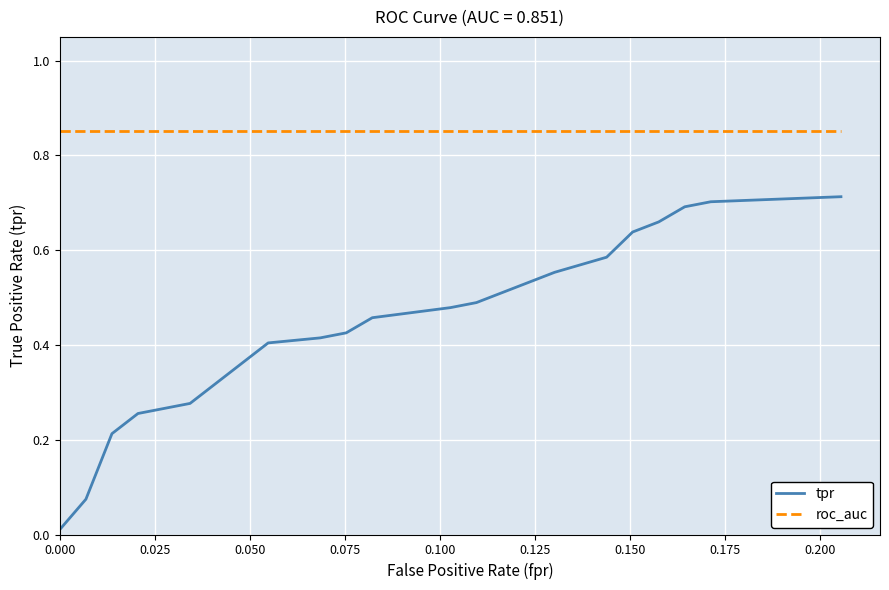

True or false: tpr and roc_auc intersect in this chart.

False